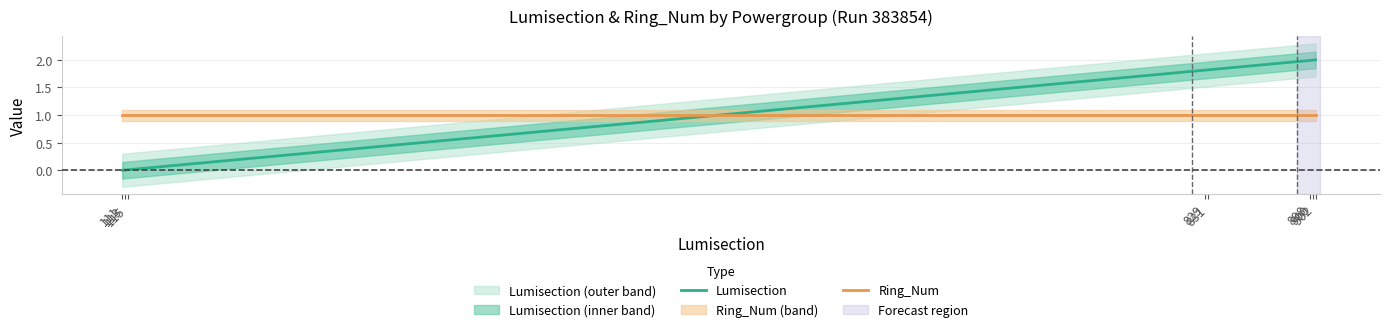

How many lines are shown in the chart?

2